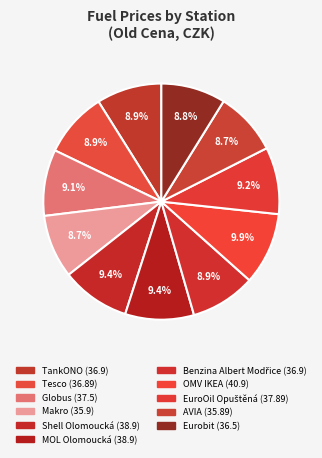

What is the change in value from TankONO to MOL Olomoucká?

+2.0